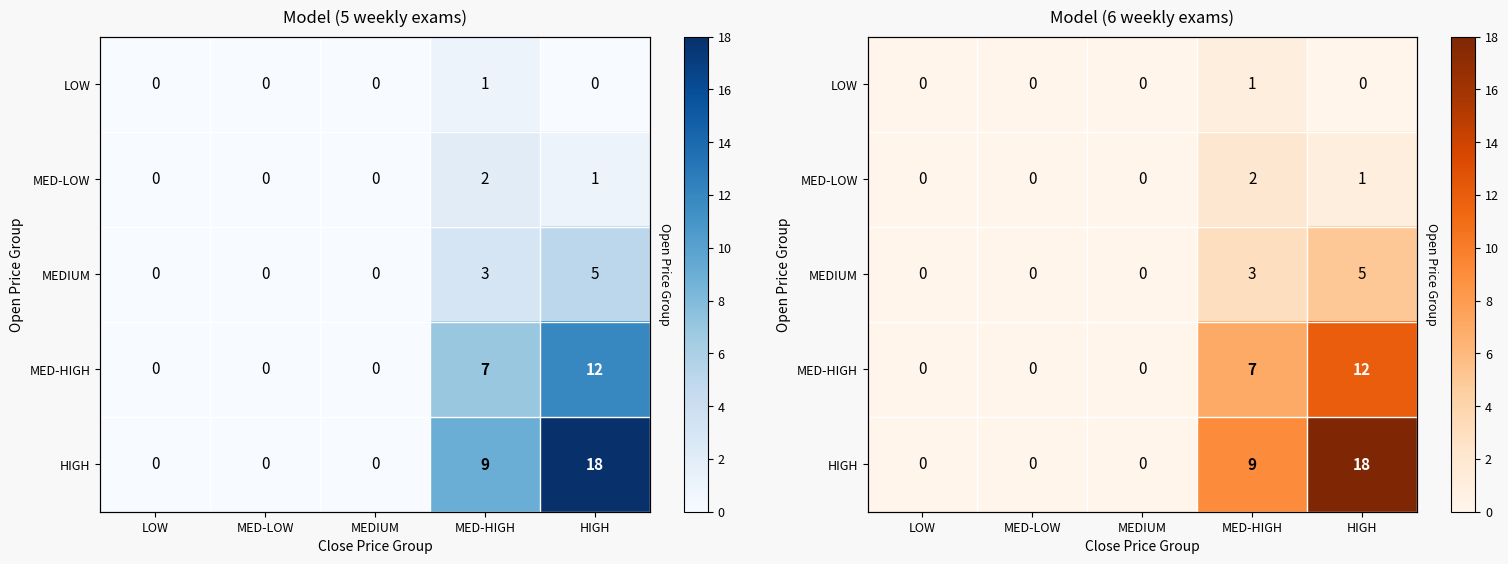

At how many categories does at least one series exceed 3?

2